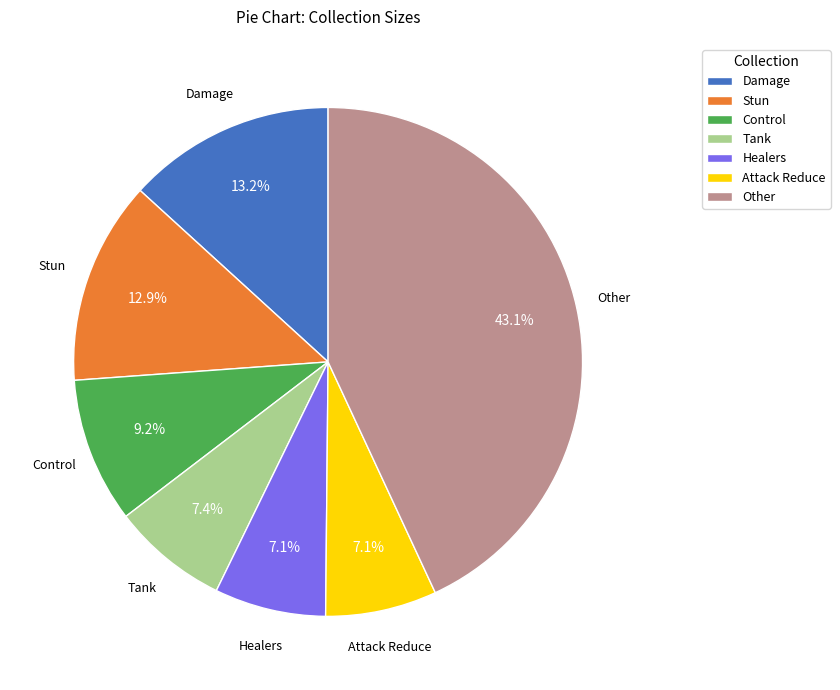

Which slice is the largest?

Other